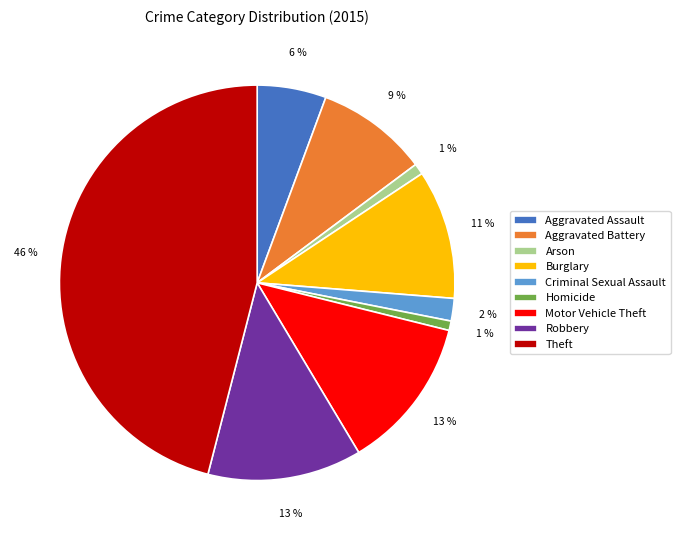

To the nearest percent, what is the combined percentage of Criminal Sexual Assault and Homicide?

3%